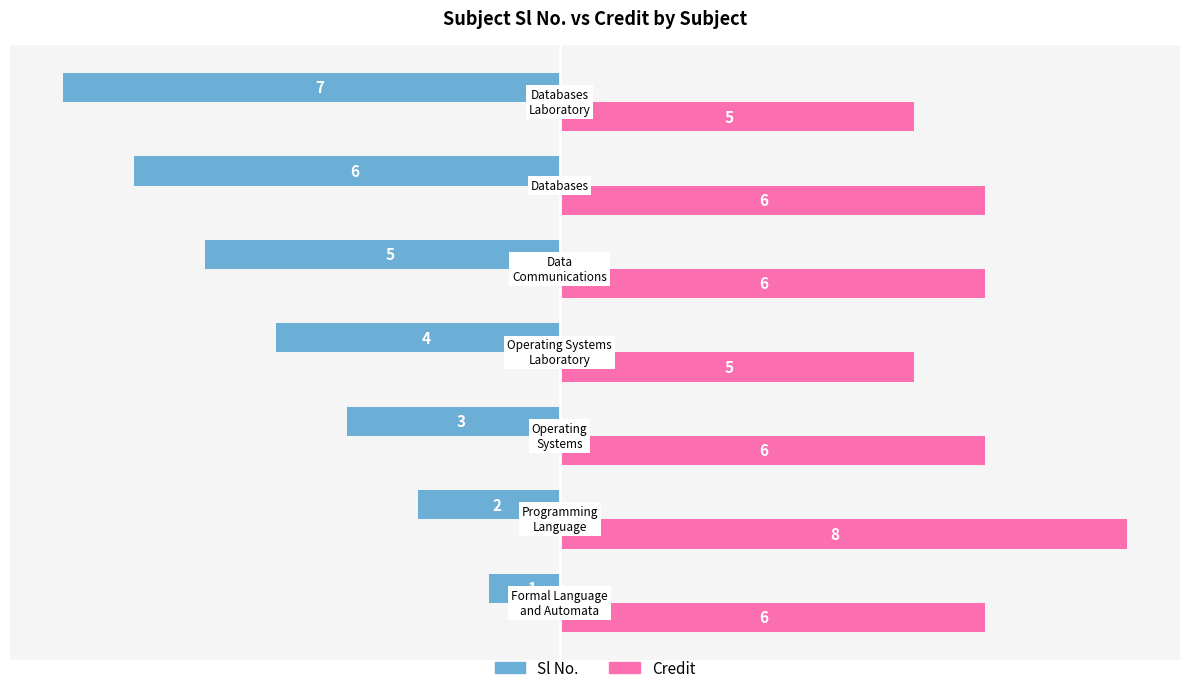

Count the Sl No. values in the range -6 to -2.

5